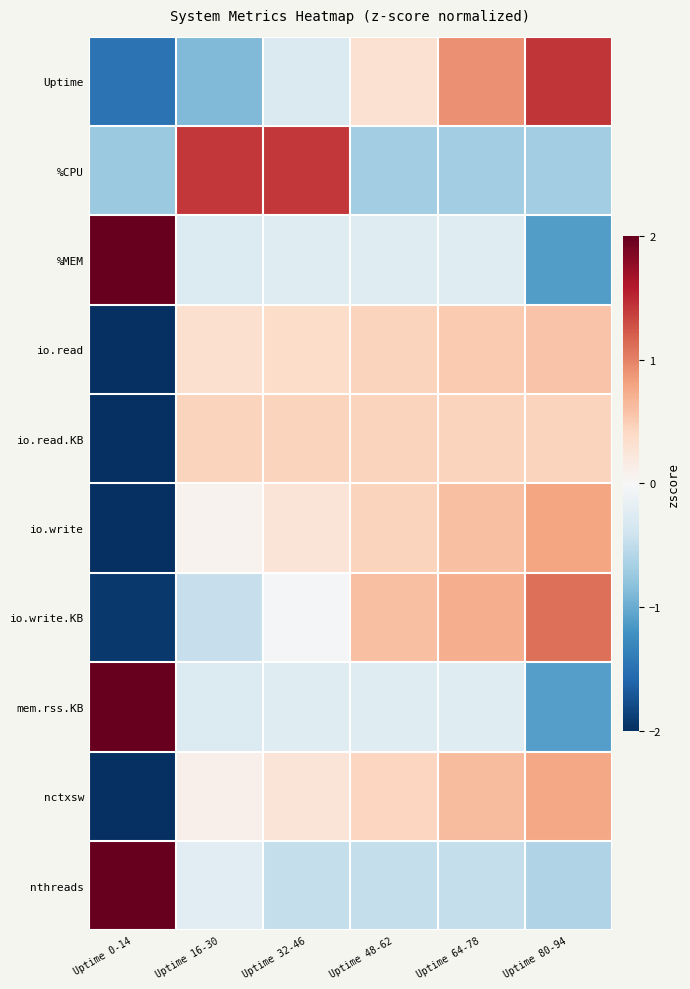

At which category is the sum across all series the highest?

Uptime 64-78